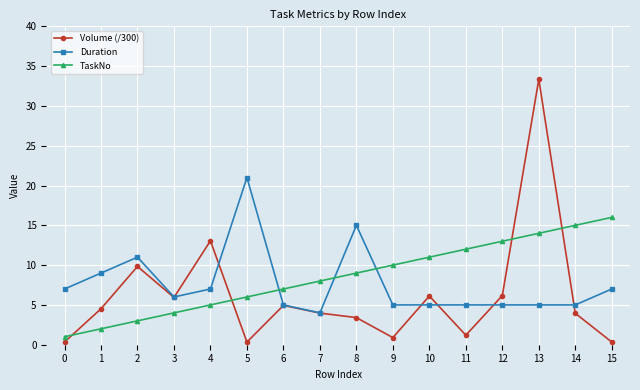

What is the difference between the highest and lowest values at 11?

10.8